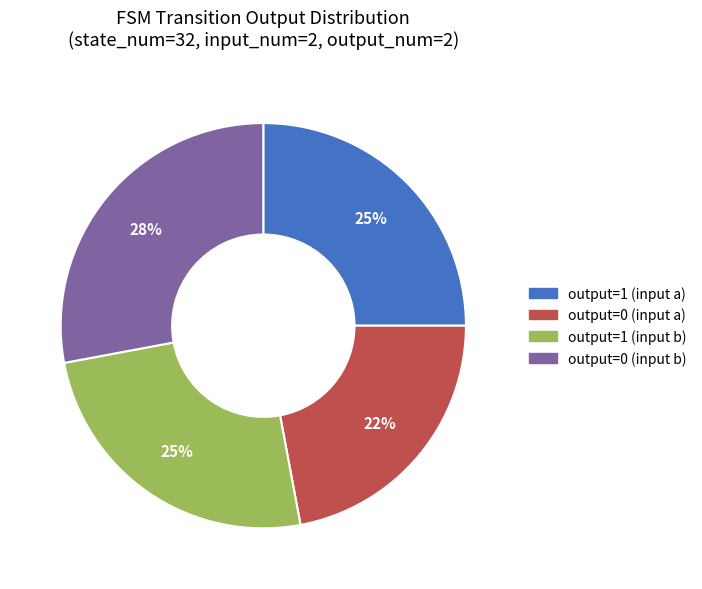

Do output=0 (input b) and output=1 (input a) together represent more than half of the pie?

Yes